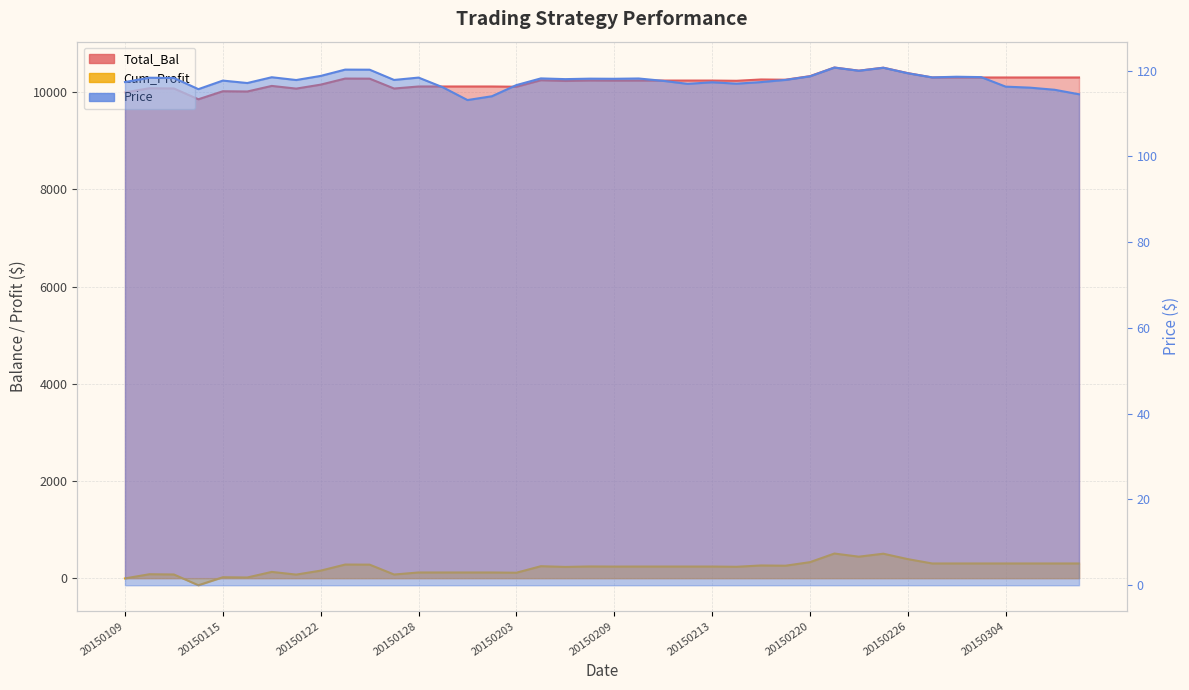

True or false: Cum_Profit and Total_Bal intersect in this chart.

False